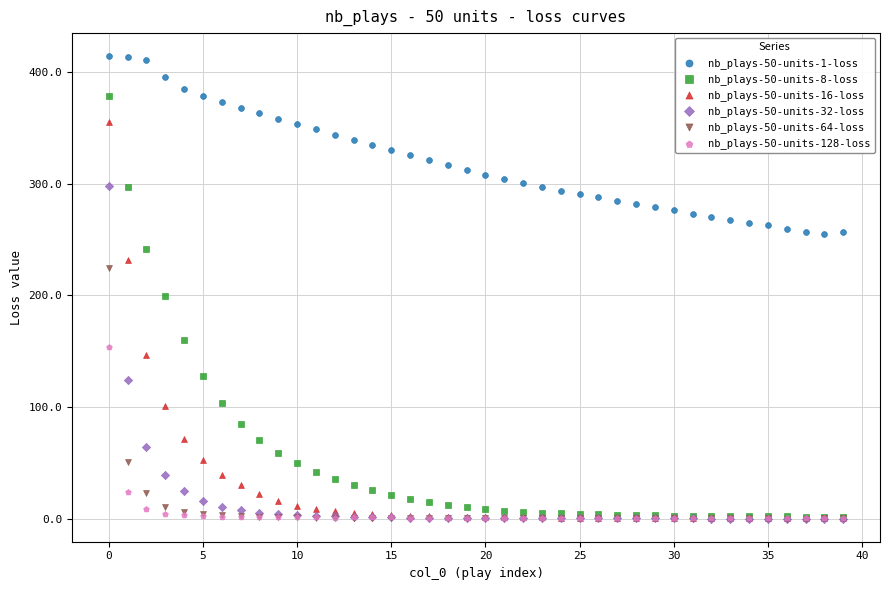

Across all series, what Y value is closest to 207?

199.2